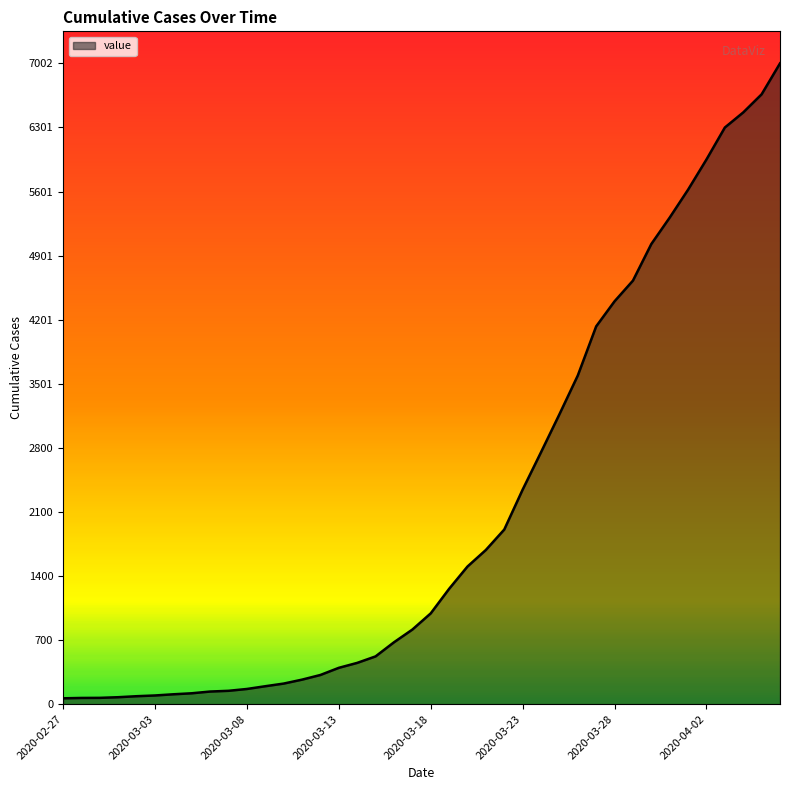

What is the greatest value displayed?

7002